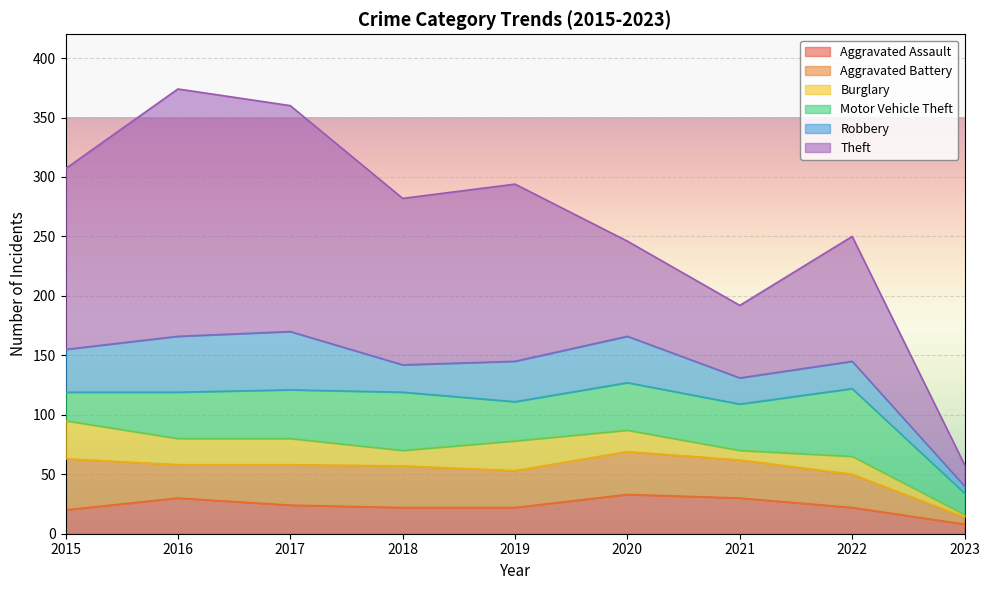

True or false: Robbery has a value of 39 at 2020.

True